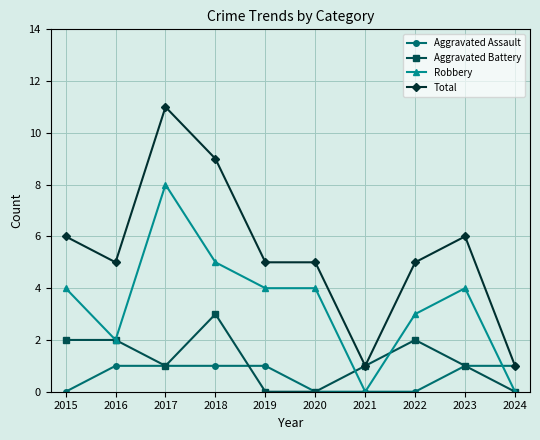

Rank the series by their maximum value, from lowest to highest.

Aggravated Assault, Aggravated Battery, Robbery, Total